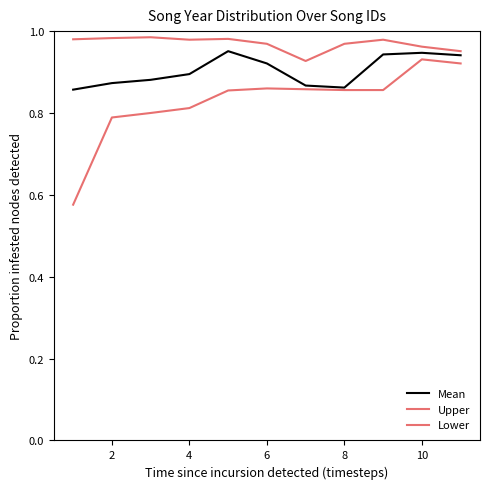

What is the value of the Lower point at the 11th from the left?

0.9